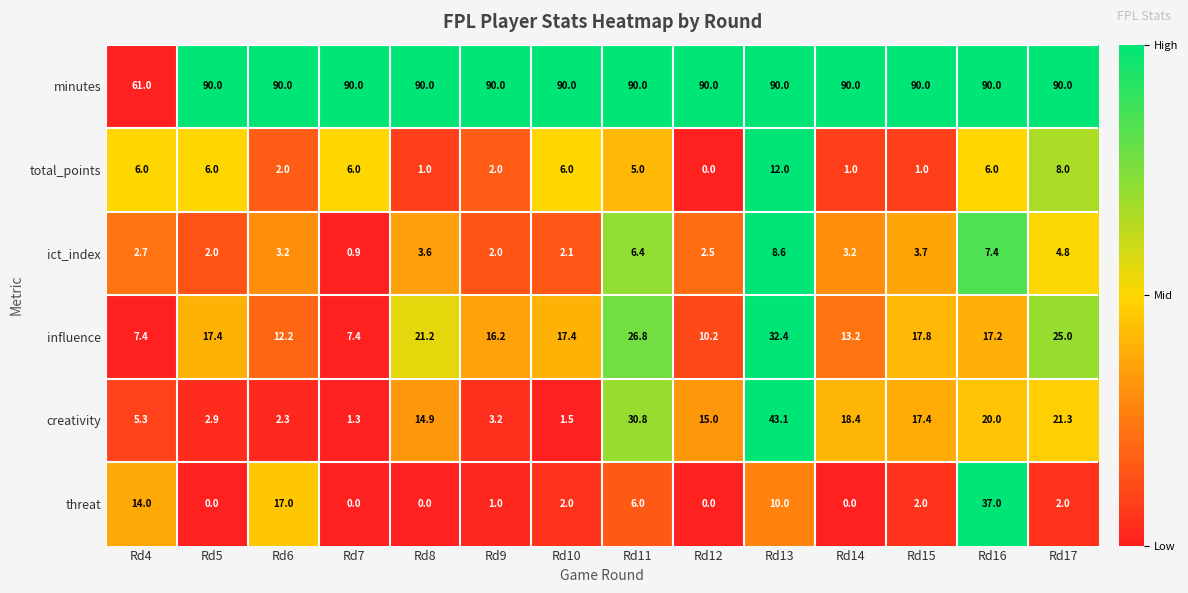

True or false: threat has a value of 14.0 at Rd4.

True